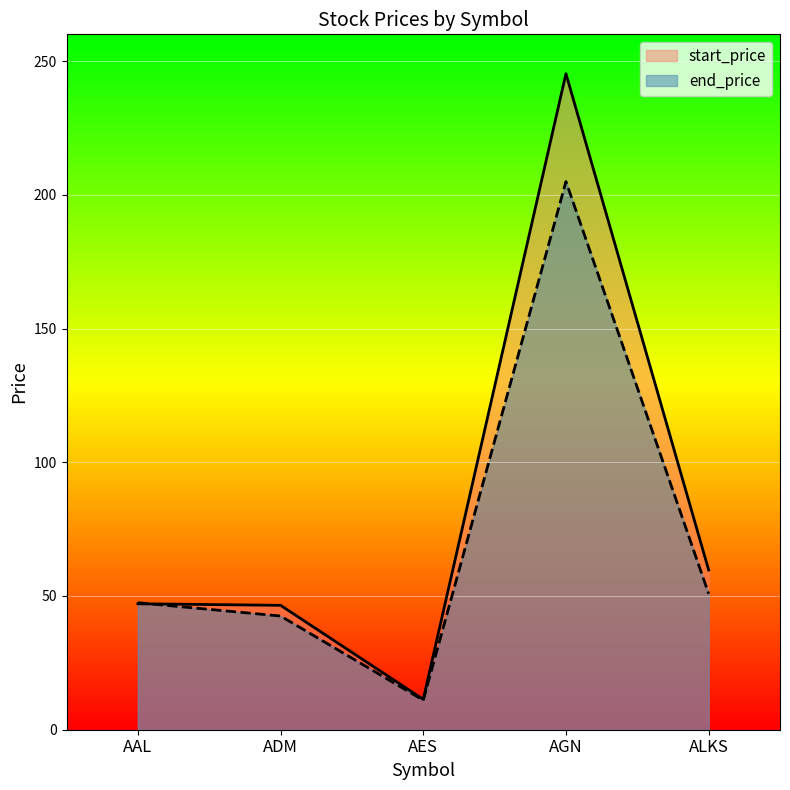

How many data points in start_price are above 47?

3